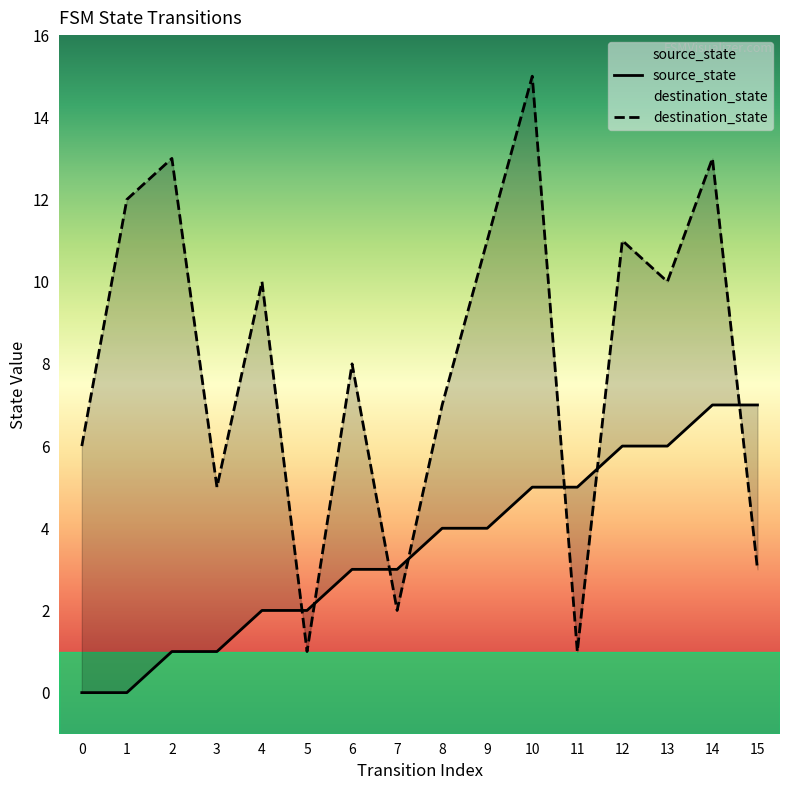

Reading left to right, extract all data points from this chart.

source_state: 0	0	1	1	2	2	3	3	4	4	5	5	6	6	7	7
destination_state: 6	12	13	5	10	1	8	2	7	11	15	1	11	10	13	3